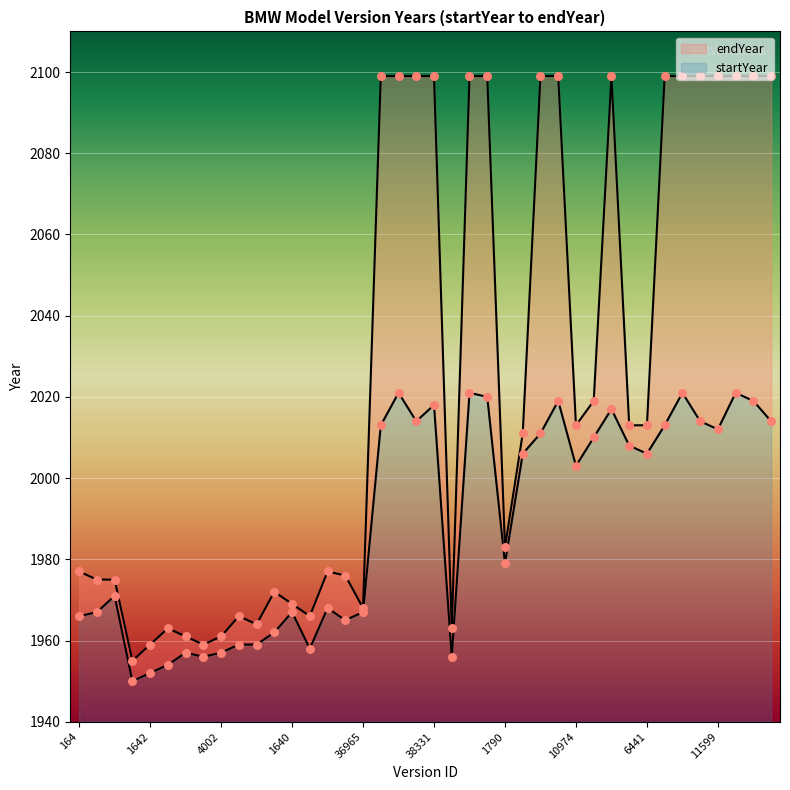

Which series has the largest total across all categories?

endYear